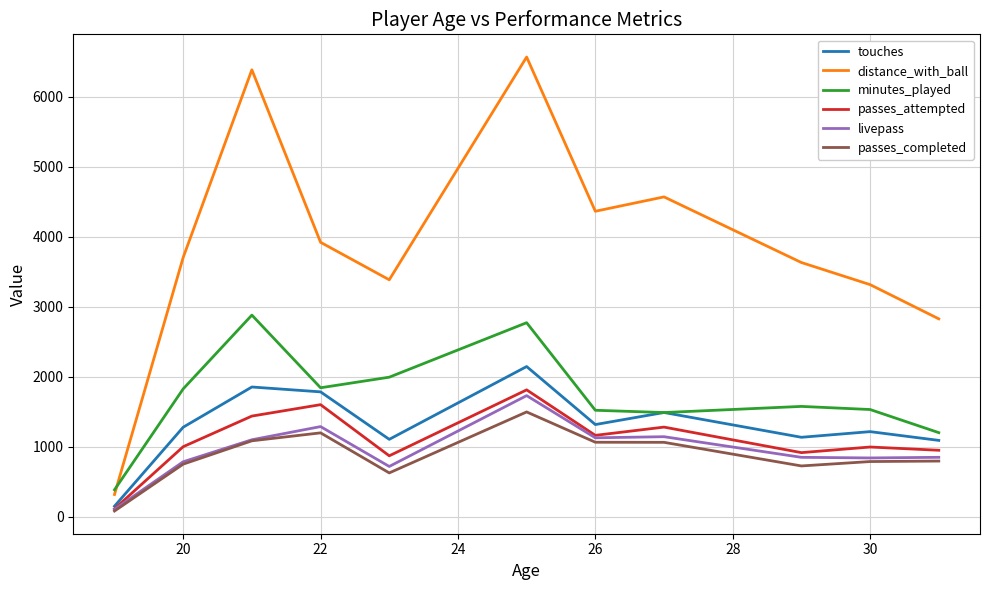

Which series has the widest spread of values?

distance_with_ball